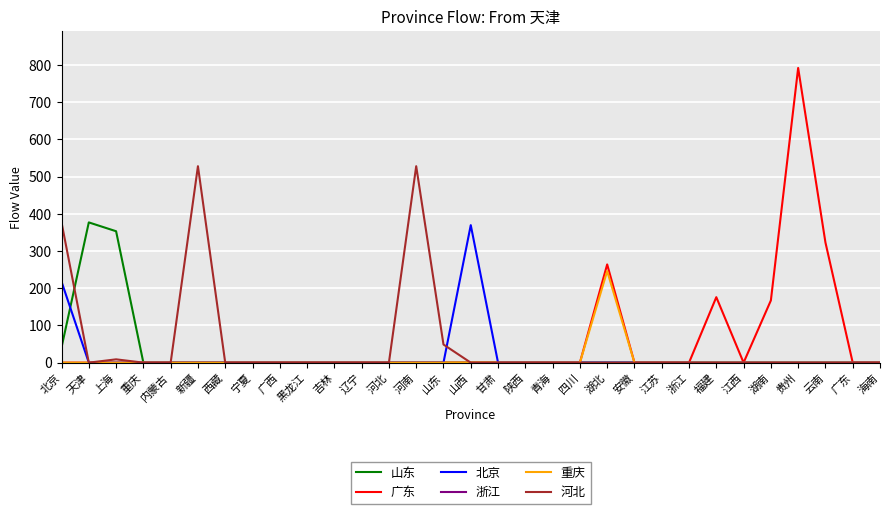

What is the maximum value for 河北?

527.7